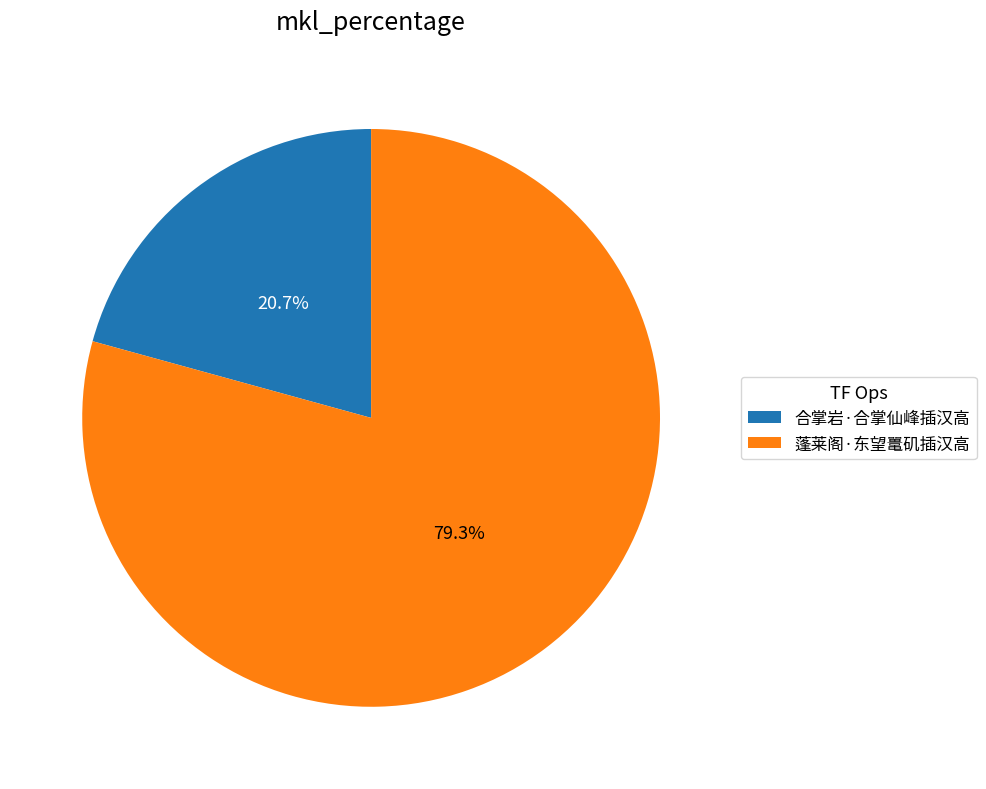

How many segments does this pie chart have?

2